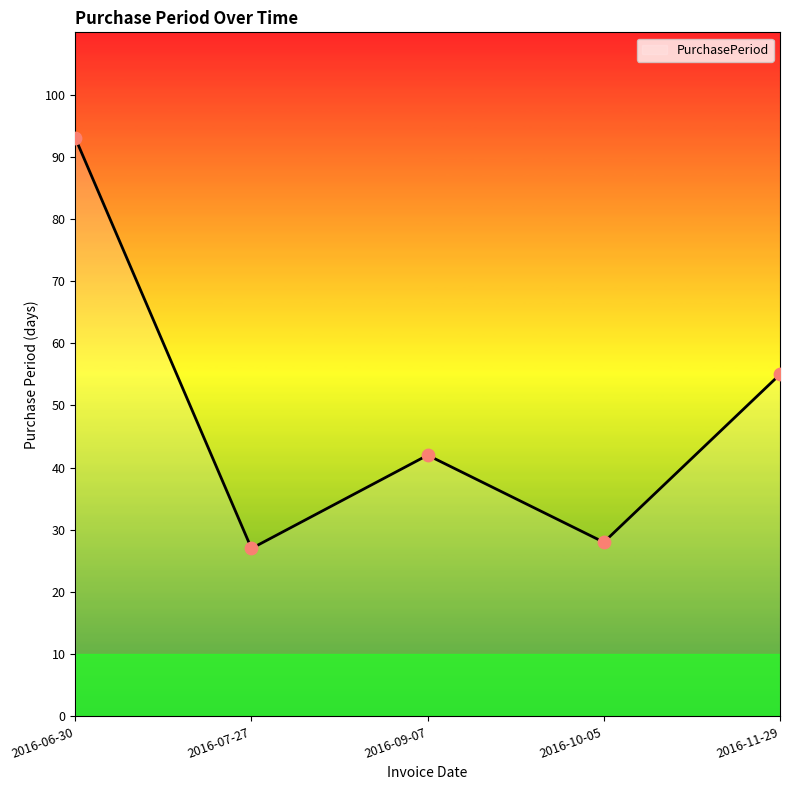

Which has a higher value, 2016-10-05 or 2016-06-30?

2016-06-30